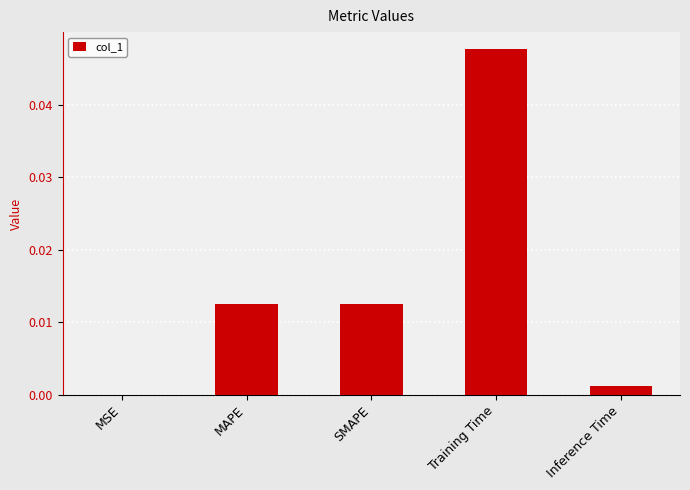

Between Training Time and Inference Time, which is larger?

Training Time